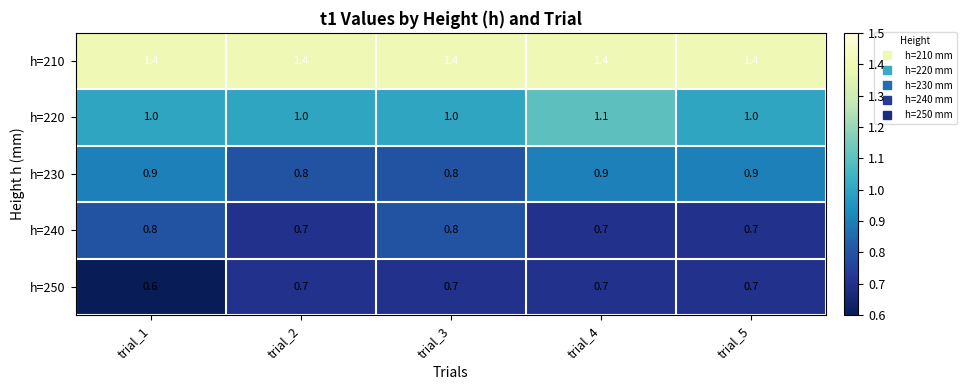

Reading right to left, list all the values displayed in this chart.

h=210: 1.4	1.4	1.4	1.4	1.4
h=220: 1.0	1.1	1.0	1.0	1.0
h=230: 0.9	0.9	0.8	0.8	0.9
h=240: 0.7	0.7	0.8	0.7	0.8
h=250: 0.7	0.7	0.7	0.7	0.6